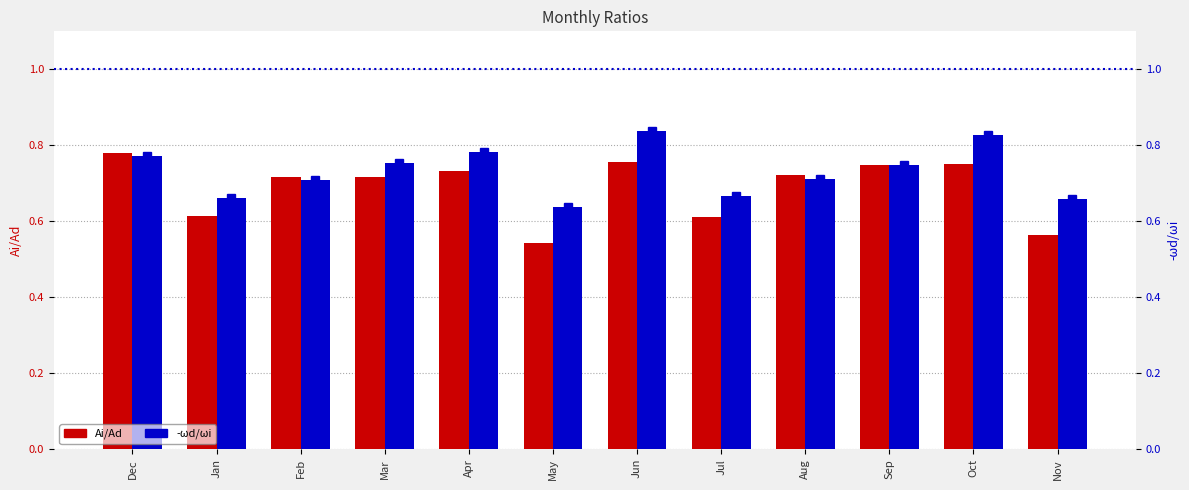

The Ai/Ad series shows 1.3 at Oct. True or false?

False